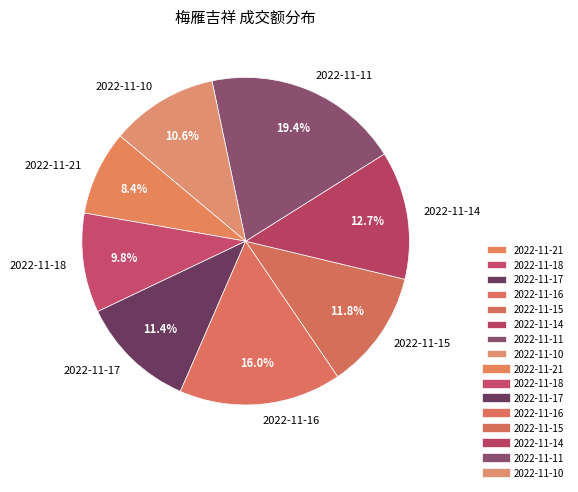

What is the smallest slice in the pie chart?

2022-11-21